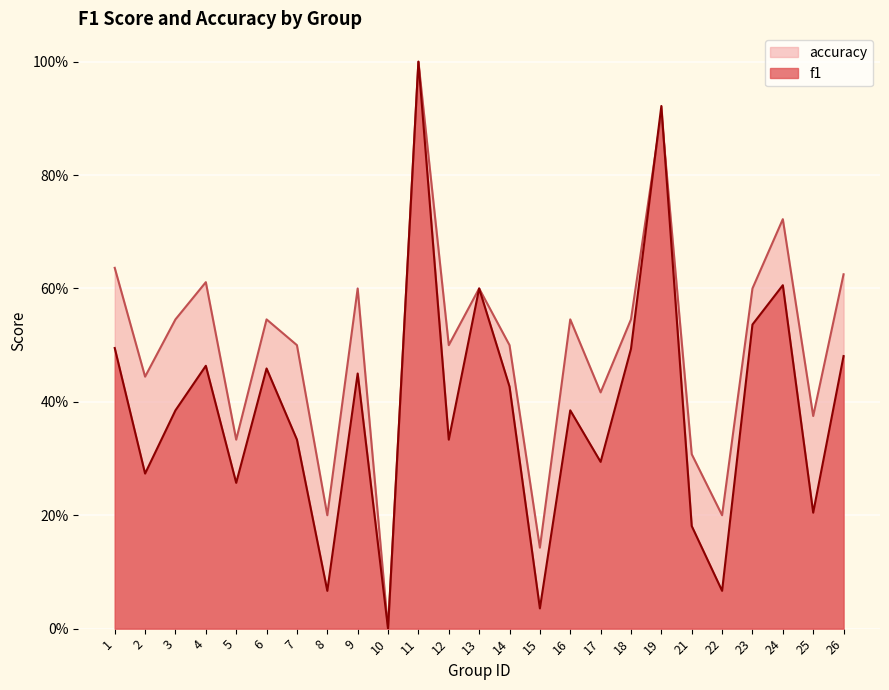

Rank the series at 4 from highest to lowest value.

accuracy, f1